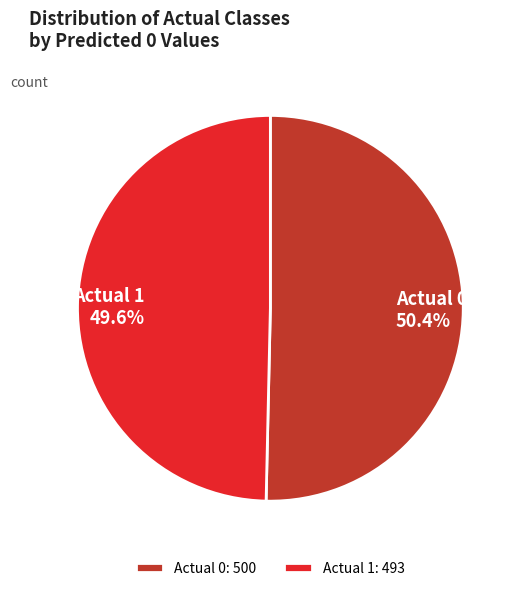

True or false: Actual 1 accounts for 50% of the total.

True